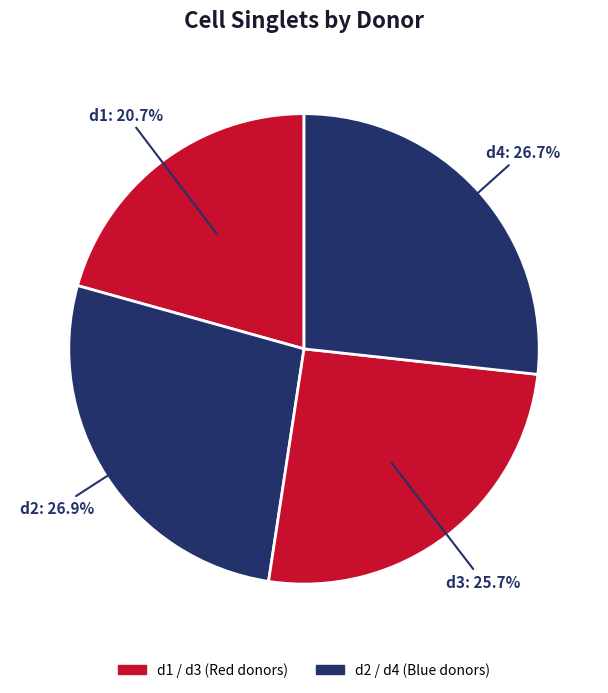

To the nearest percent, what is the combined percentage of d4 and d2?

54%